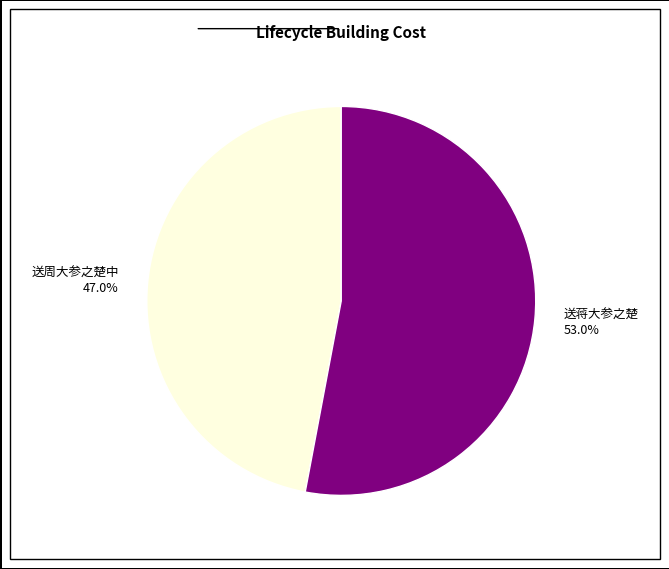

Which category has the biggest portion of the pie?

送蒋大参之楚